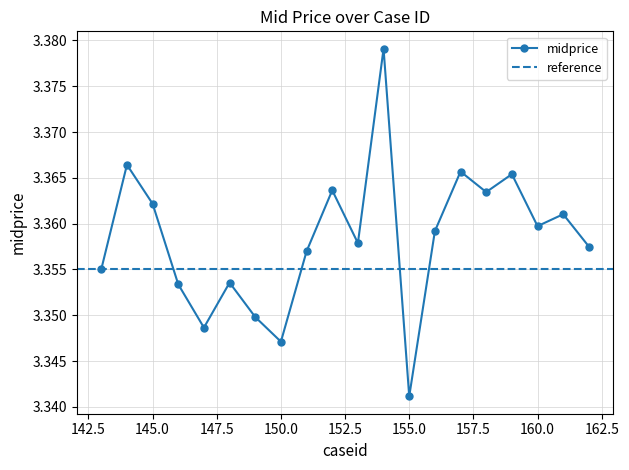

Between 156 and 143, which is larger?

156